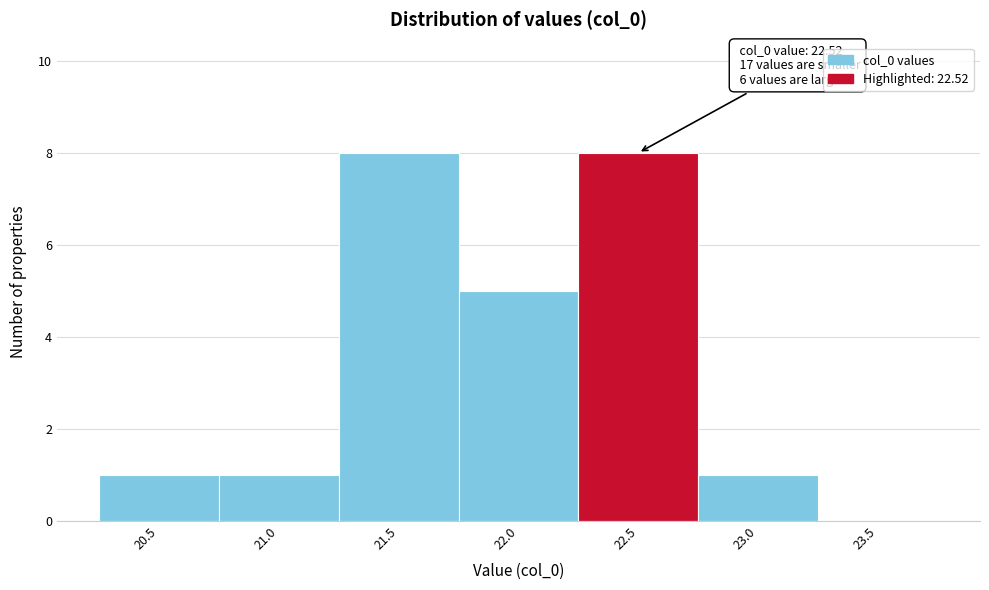

Reading left to right, extract all data points from this chart.

20.5=1	21.0=1	21.5=8	22.0=5	22.5=8	23.0=1	23.5=0